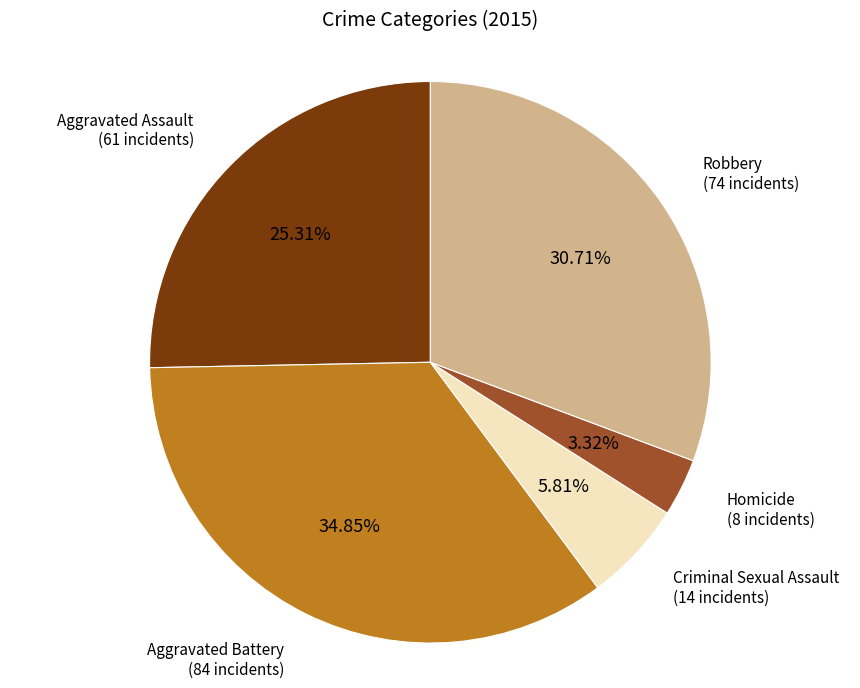

The Robbery slice represents 31% of the pie. True or false?

True